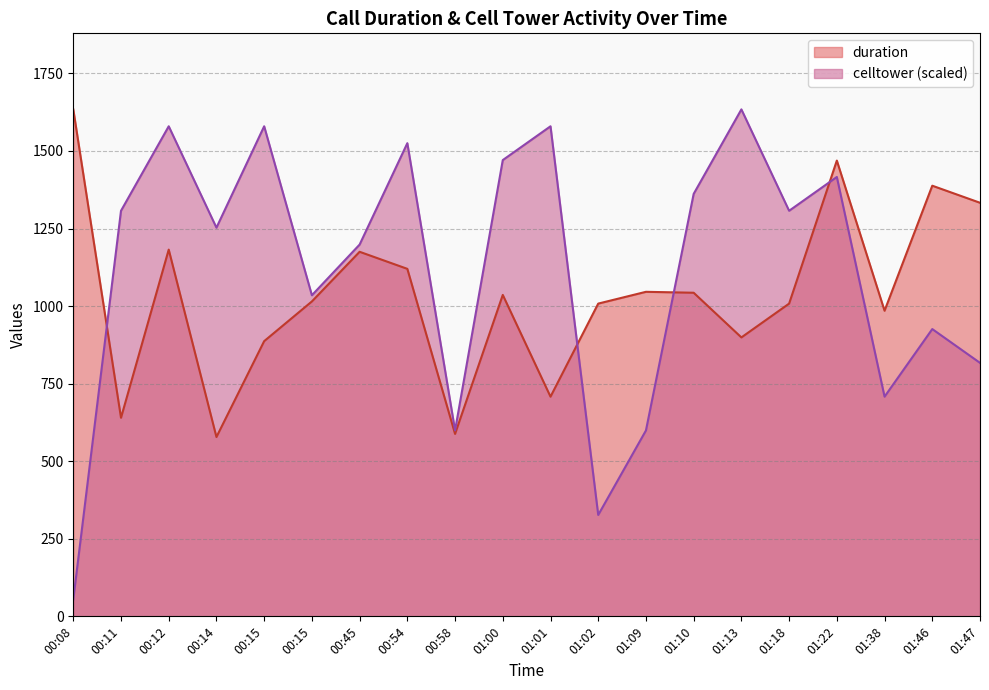

True or false: celltower has more than 0 interior local peaks.

True